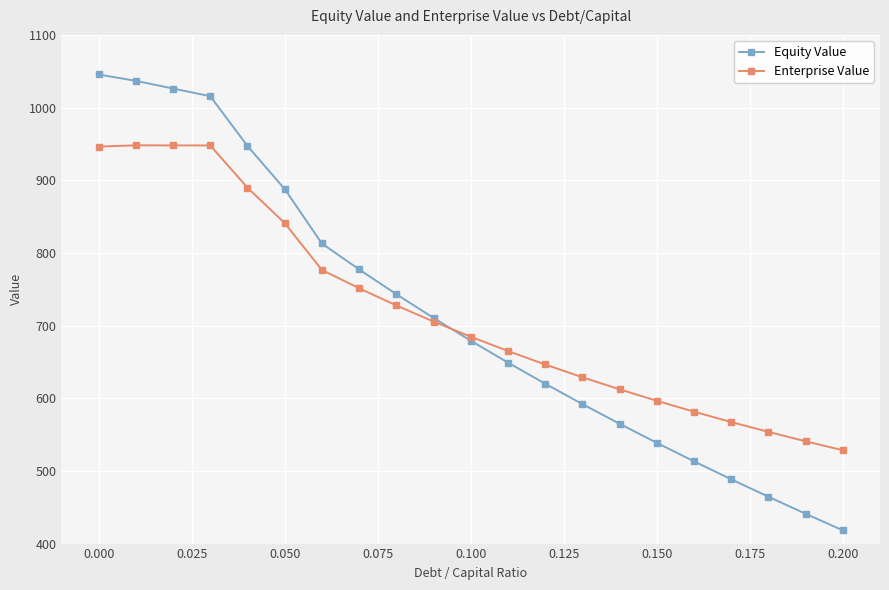

What is the difference between the second highest and minimum values in the Enterprise Value series?

419.5